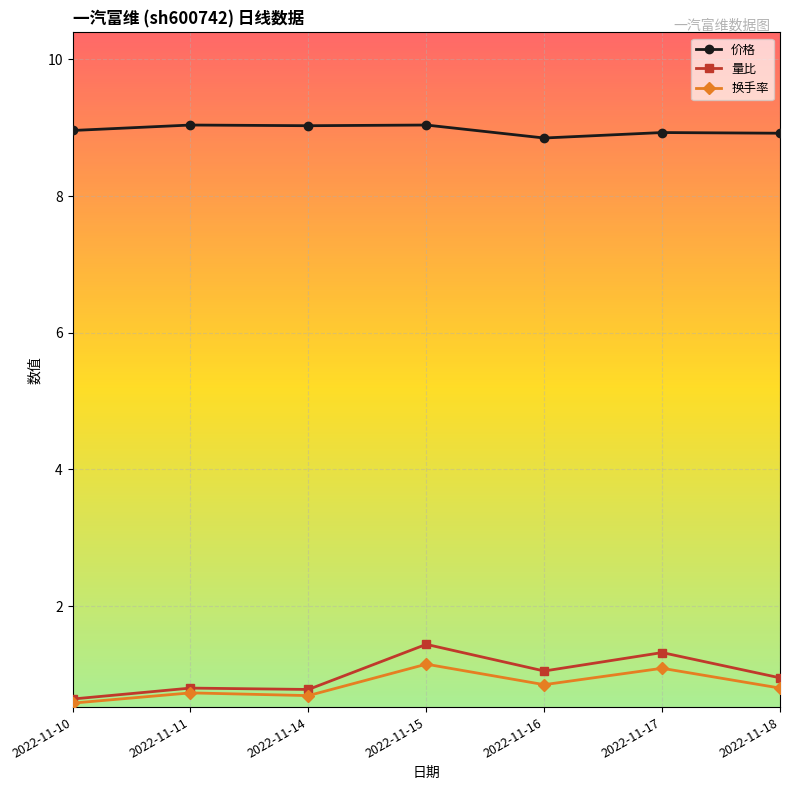

How many distinct data groups are displayed?

3